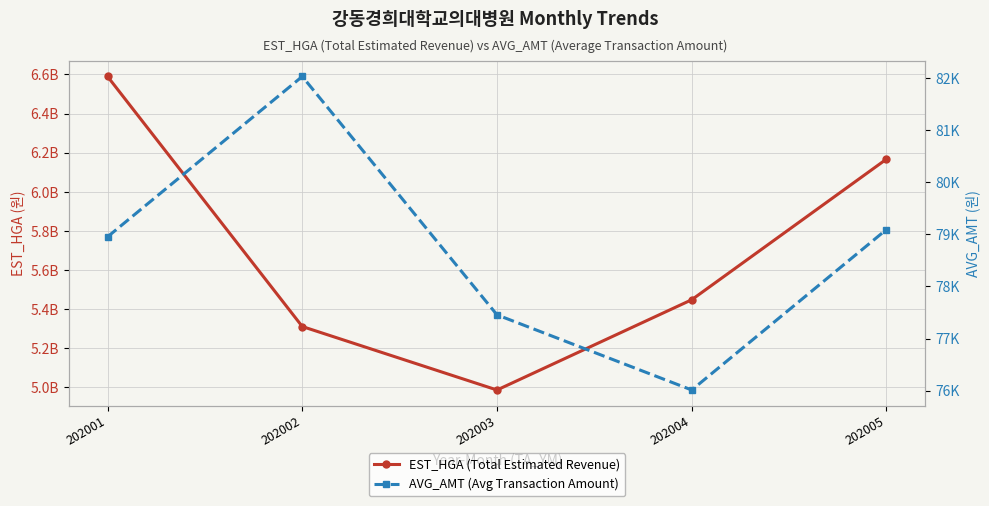

What is the highest value of the EST_HGA (Total Estimated Revenue) series?

6589822746.0